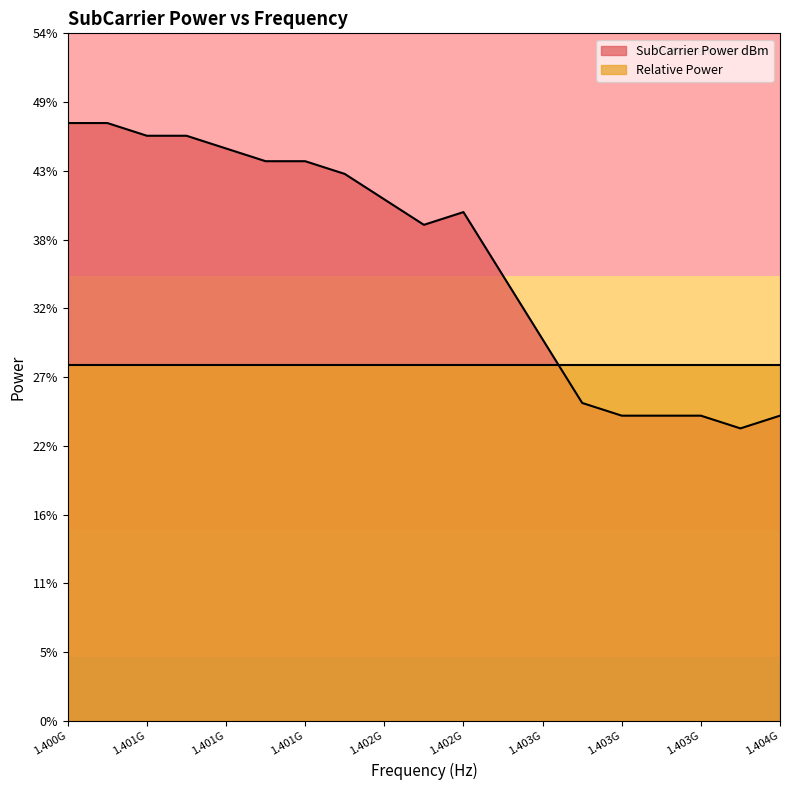

How many data points are less than 40?

9